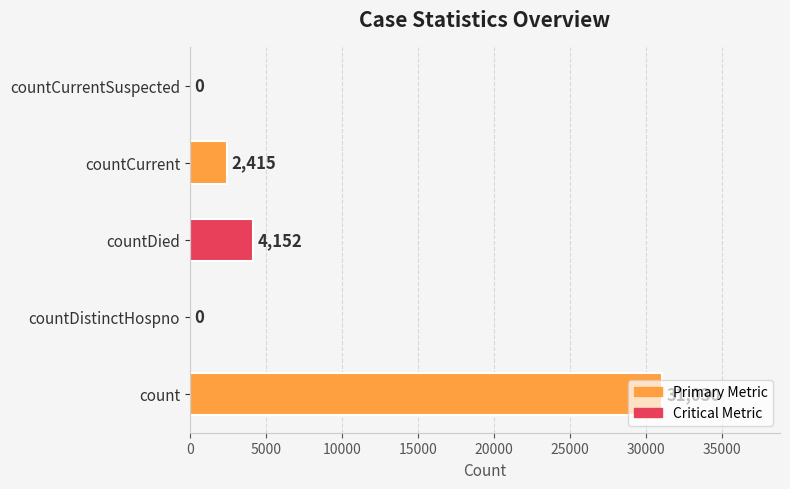

Between countCurrentSuspected and count, which is larger?

count